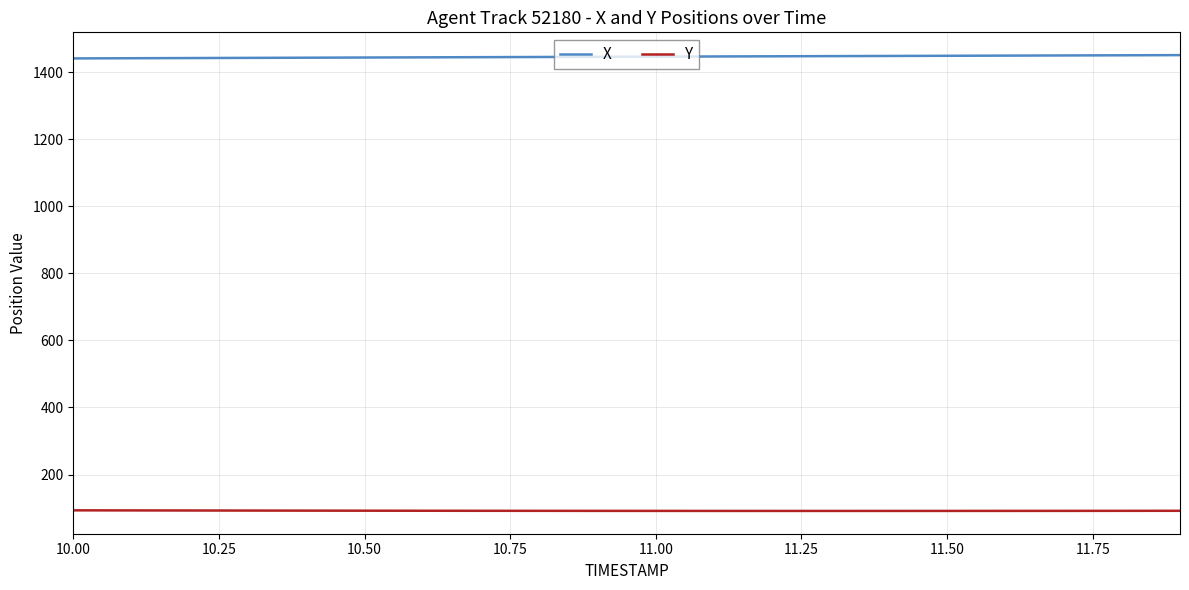

True or false: Y and X intersect in this chart.

False